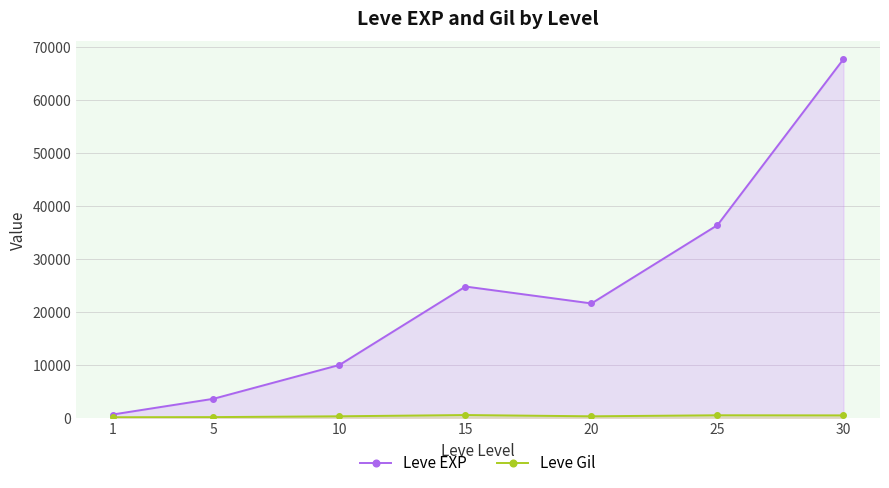

At which label does Leve Gil reach its minimum?

1